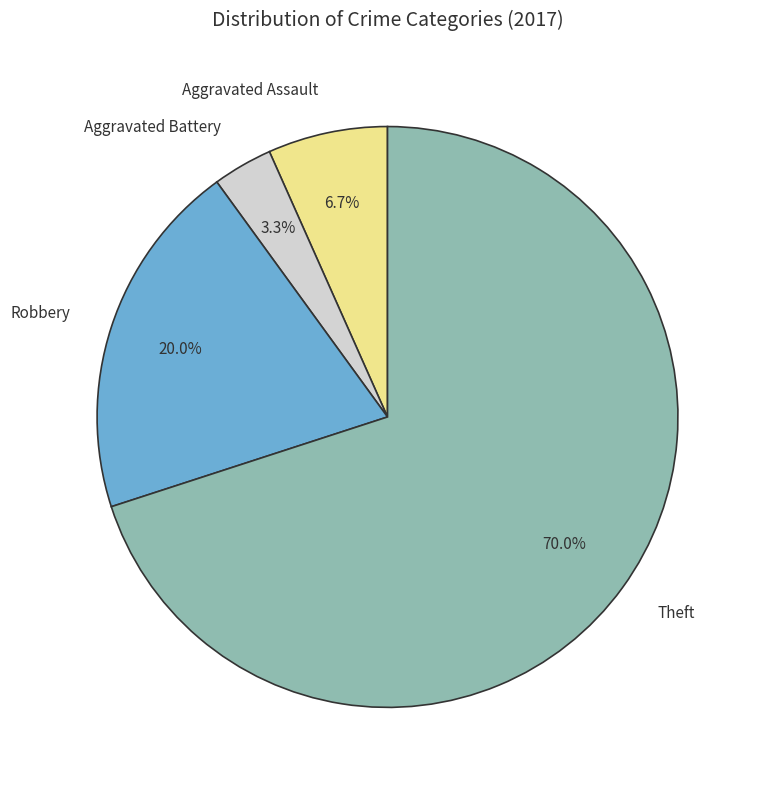

Rank the categories by value from lowest to highest.

Aggravated Battery, Aggravated Assault, Robbery, Theft